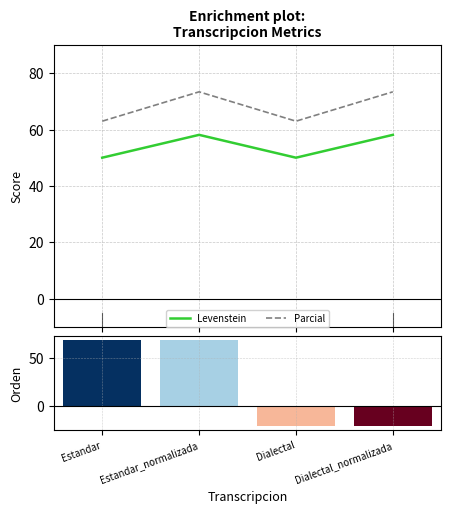

What is the total value across all series at Estandar?

113.0